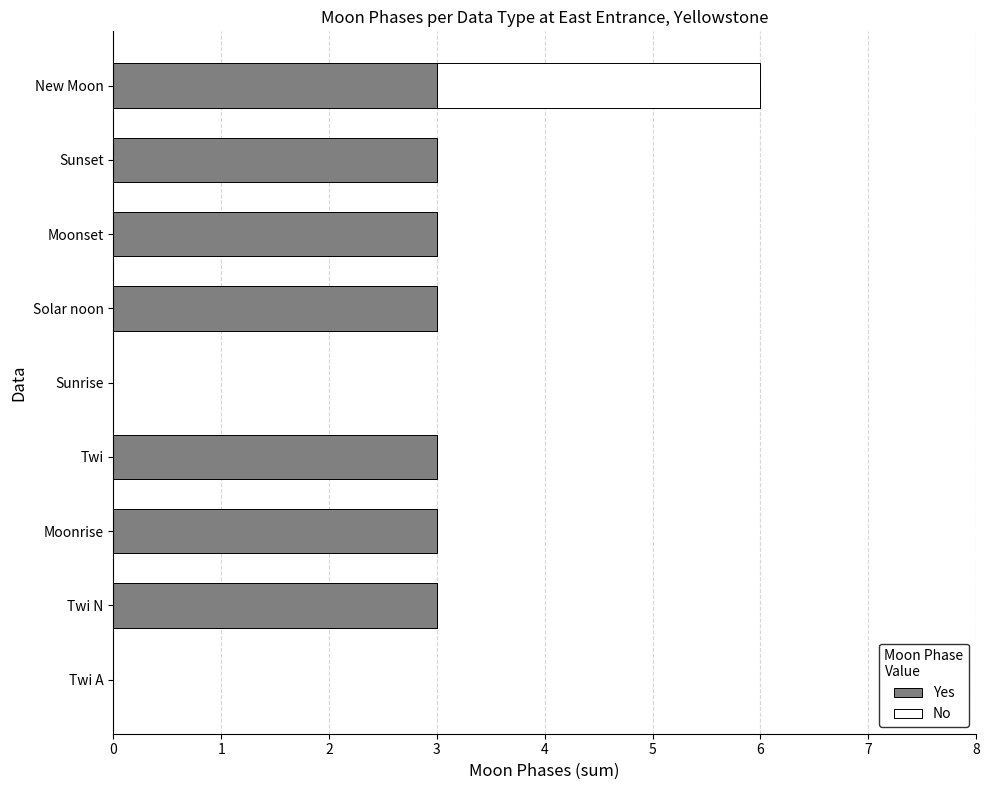

What is the sum of the Yes values at Solar noon and Moonrise?

6